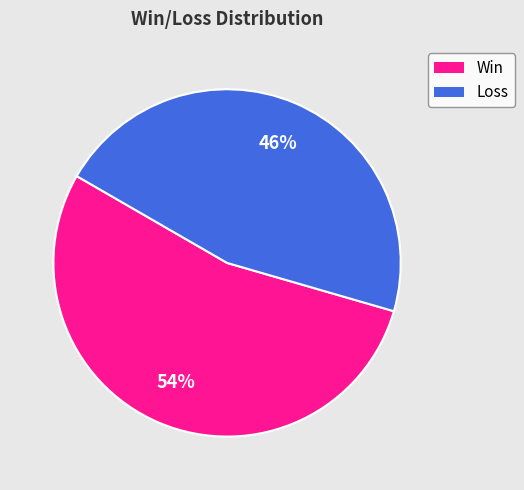

Do Loss and Win together represent more than half of the pie?

Yes